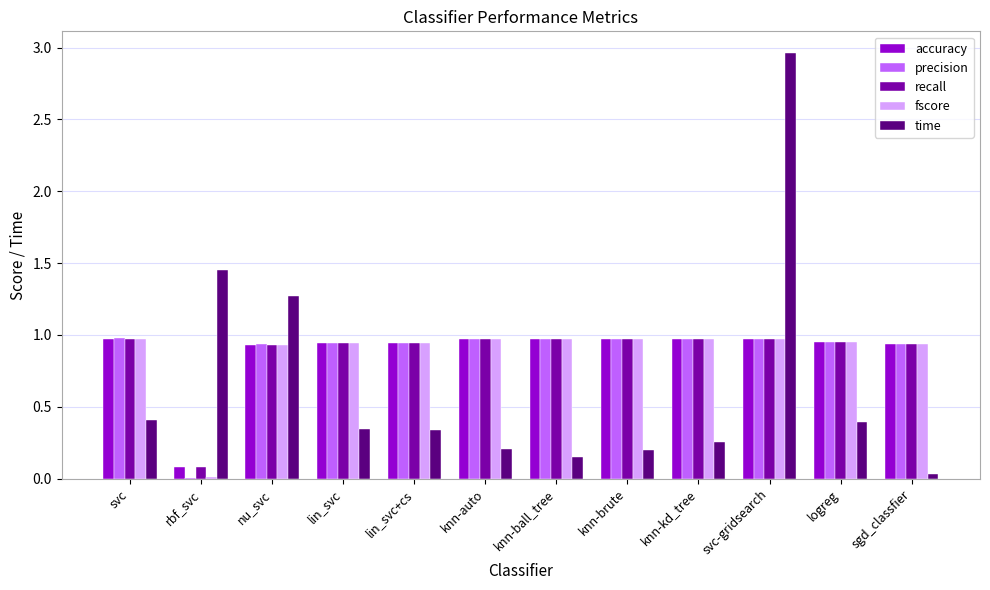

At which category is the sum across all series the highest?

svc-gridsearch